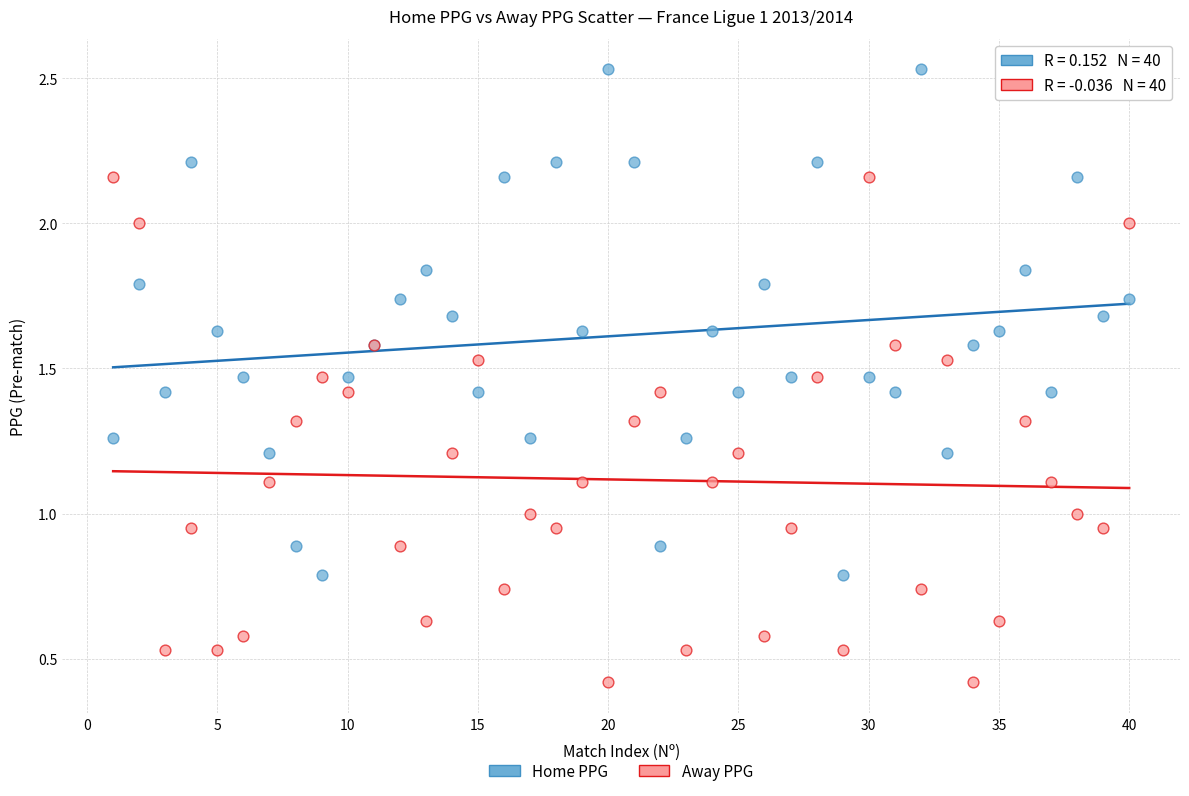

Which series reaches the minimum Y coordinate?

Away PPG